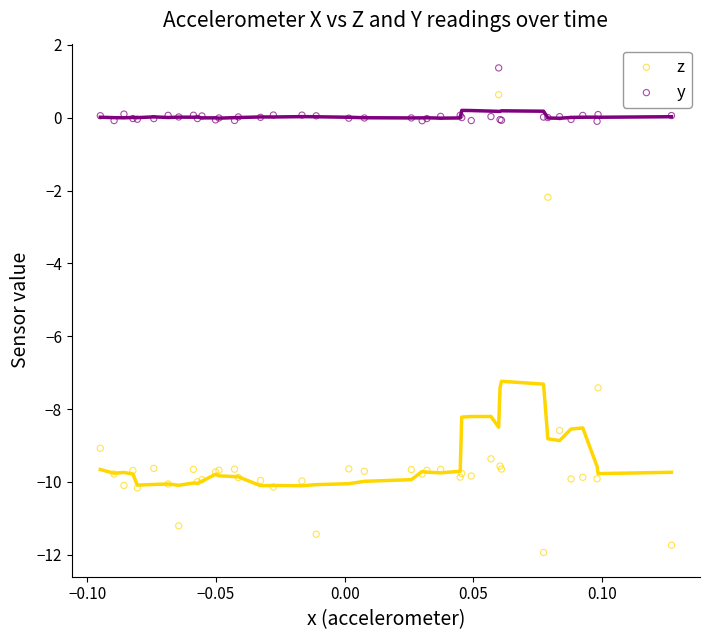

Which series contains the lowest Y value?

z